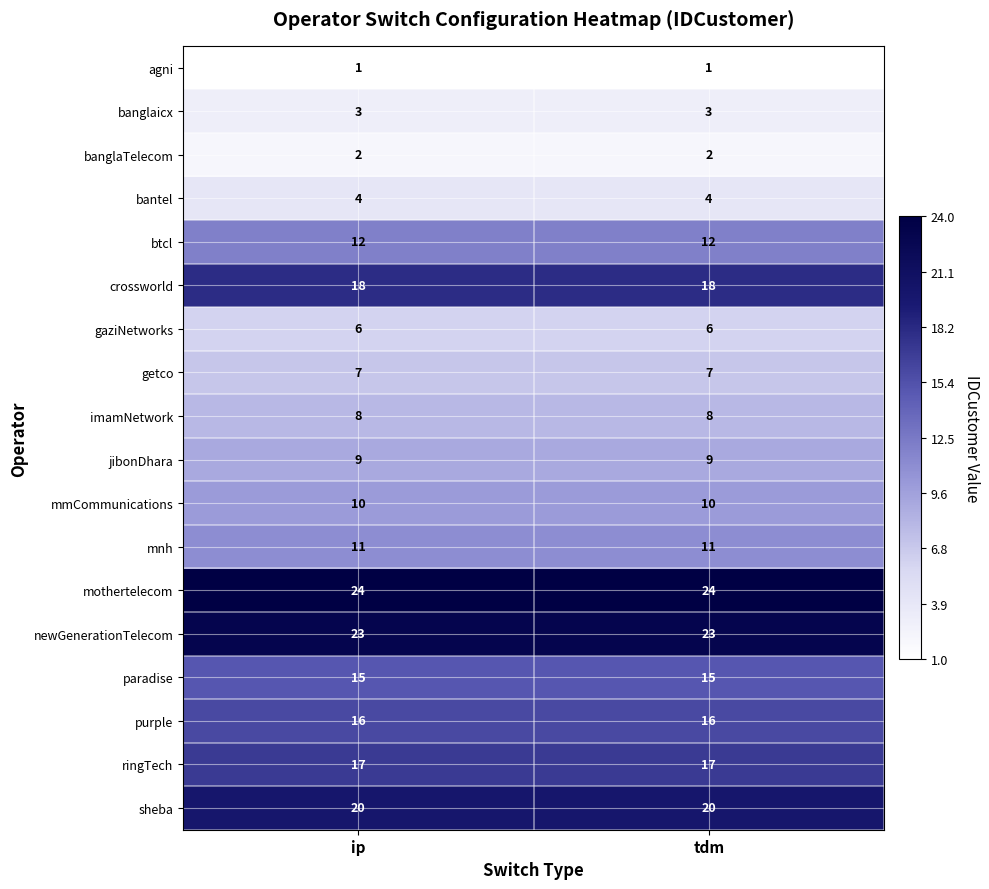

Rank the series at ip from highest to lowest value.

mothertelecom, newGenerationTelecom, sheba, crossworld, ringTech, purple, paradise, btcl, mnh, mmCommunications, jibonDhara, imamNetwork, getco, gaziNetworks, bantel, banglaicx, banglaTelecom, agni